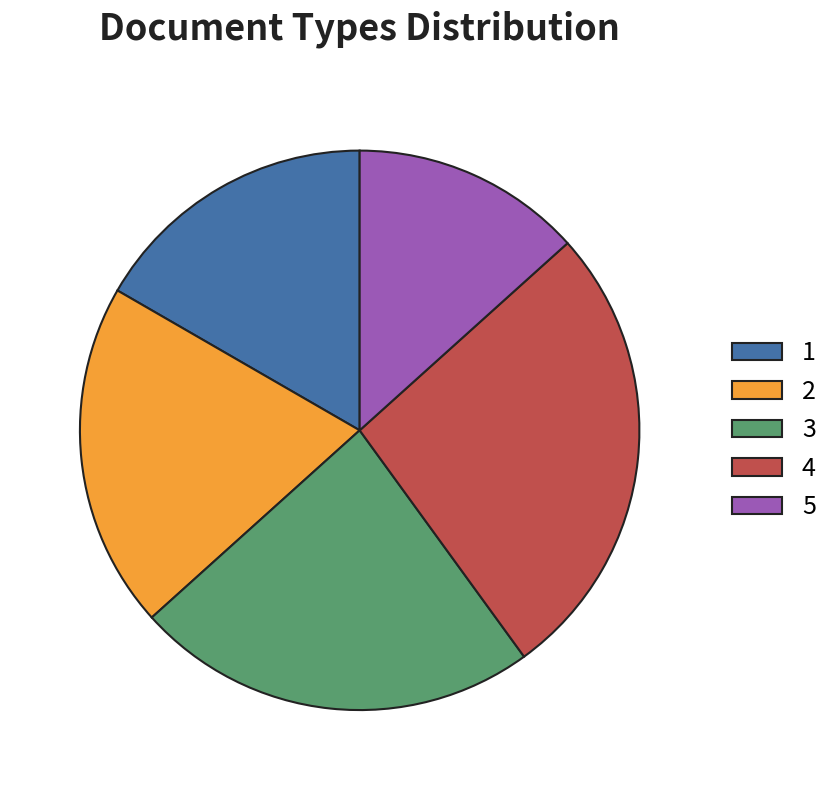

Count the number of slices in the pie.

5